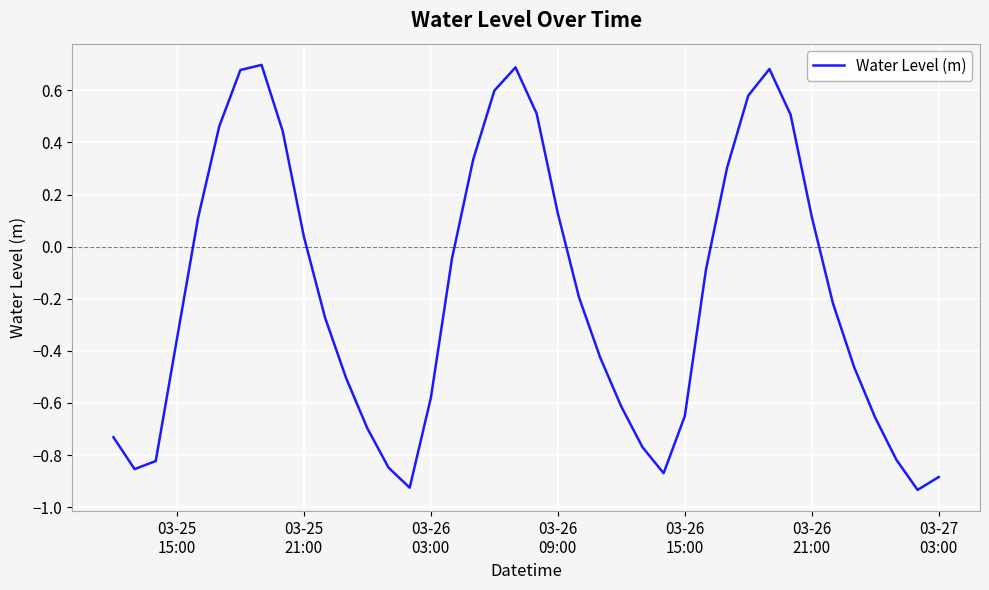

What is the difference between the maximum and minimum values?

1.6